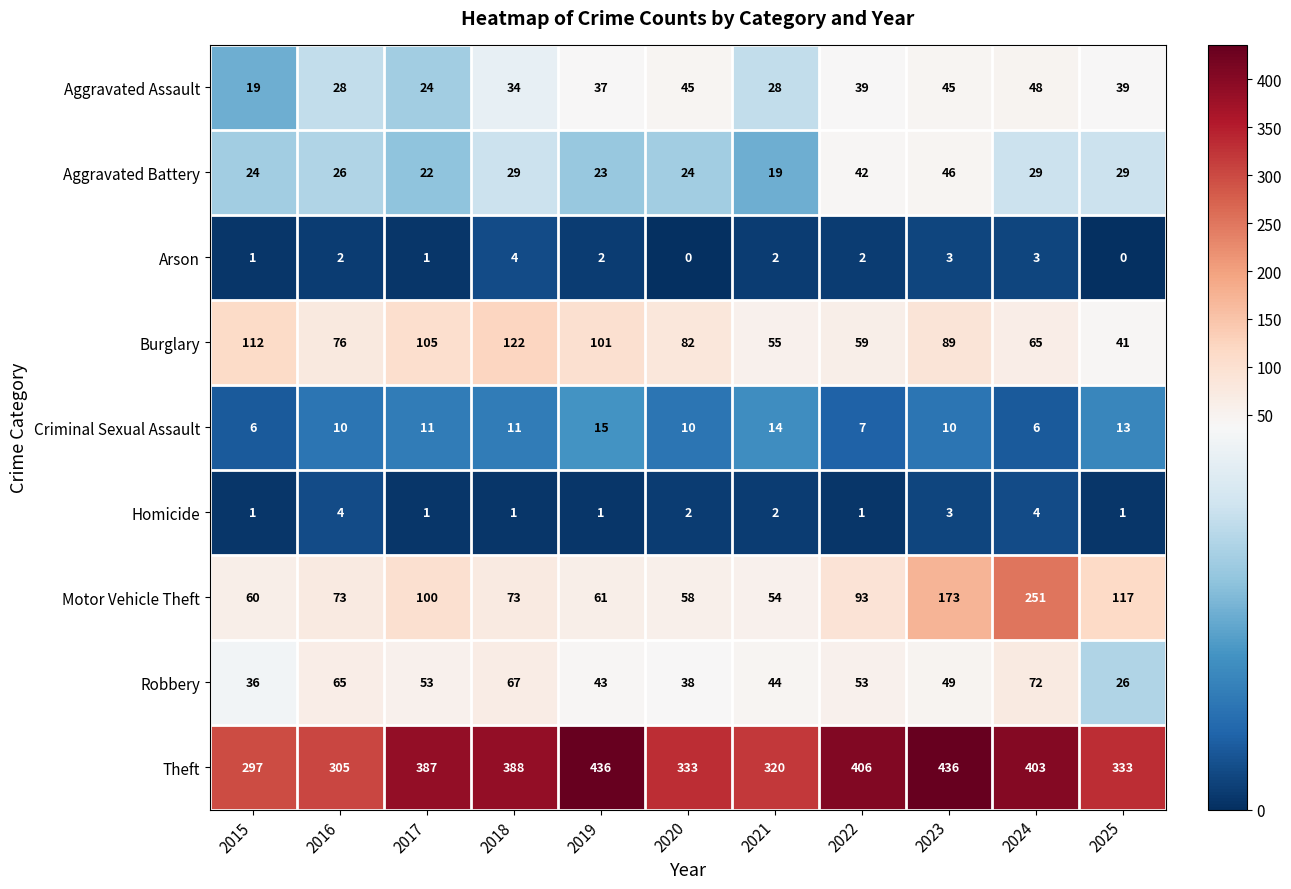

Count the number of data series in this chart.

9